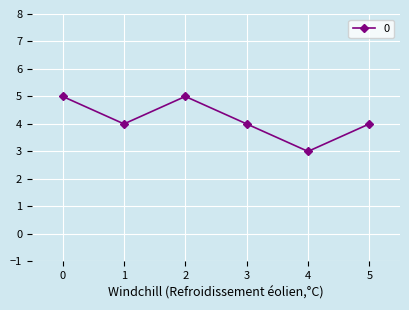

How many distinct data groups are displayed?

1